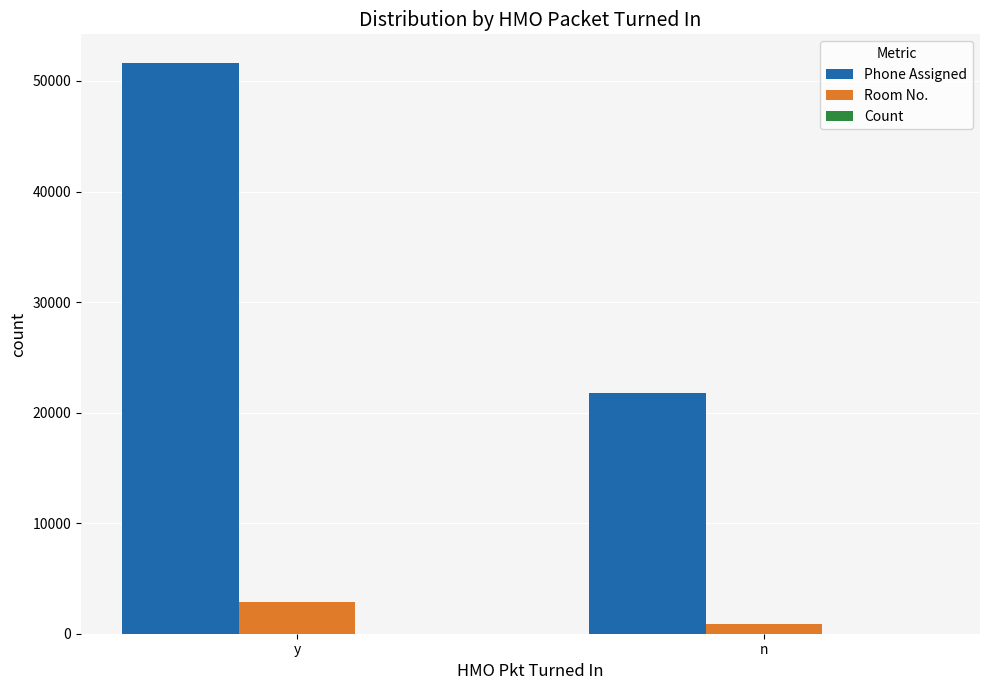

Is it true that Room No. equals 2885 at y?

True